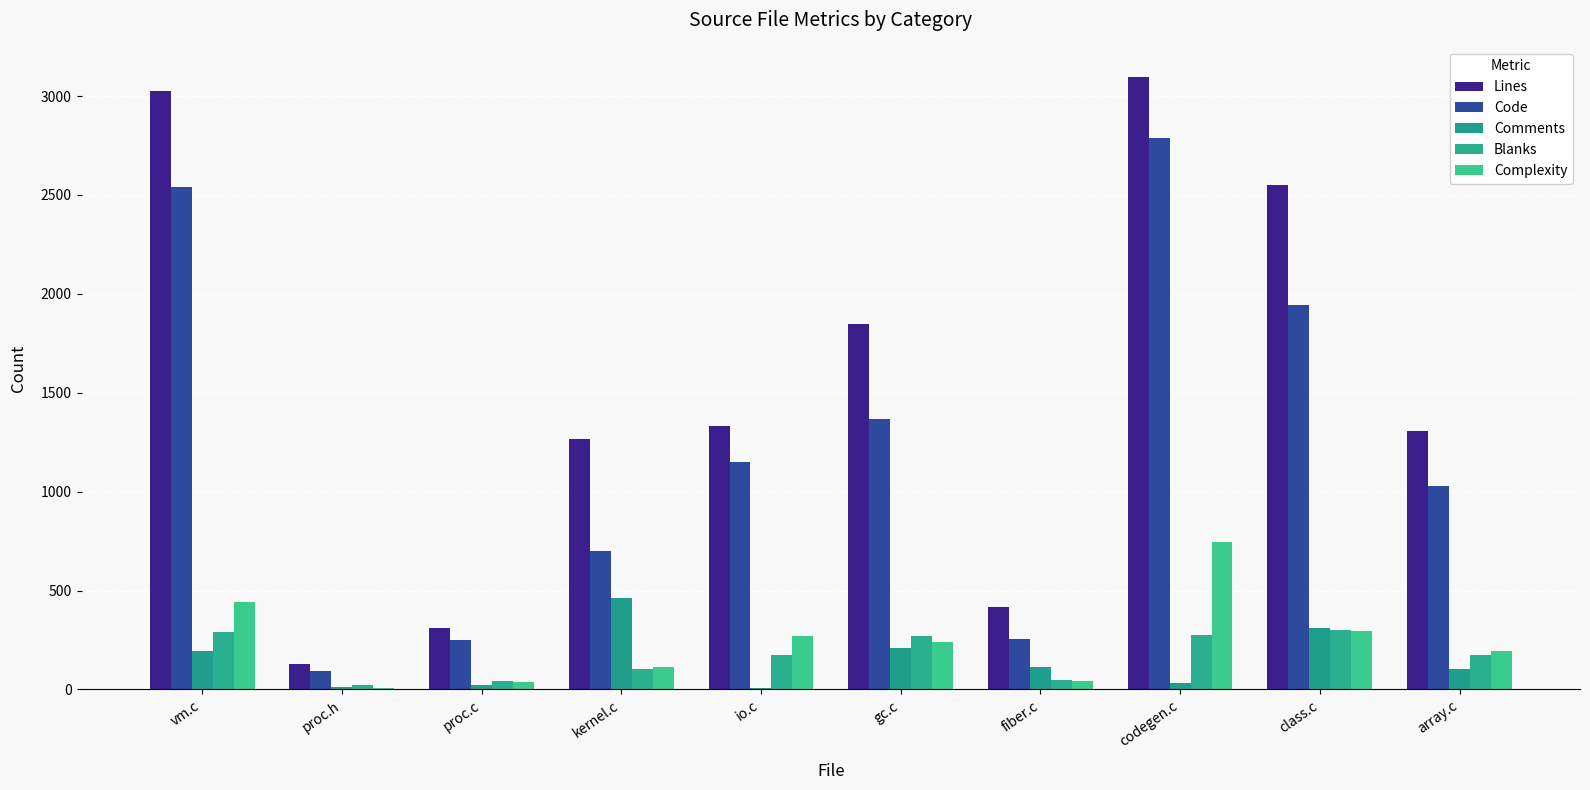

The Blanks series shows 299 at class.c. True or false?

True